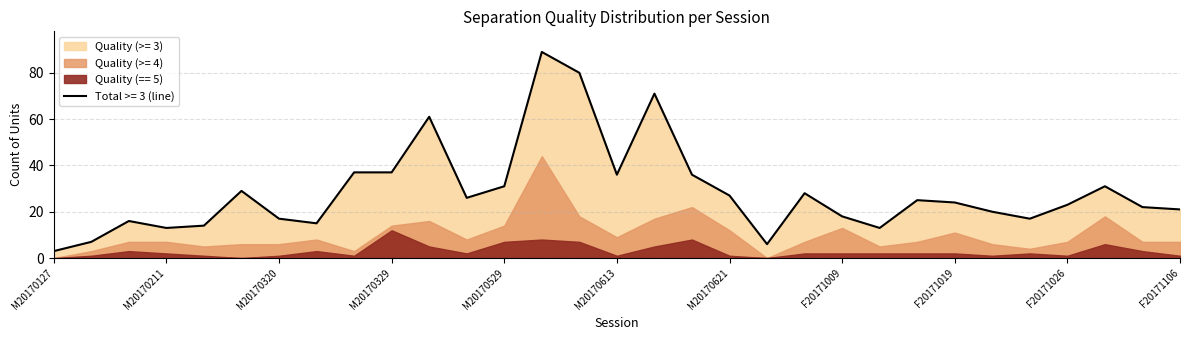

What is the spread (max minus min) of values at F20171004?

26